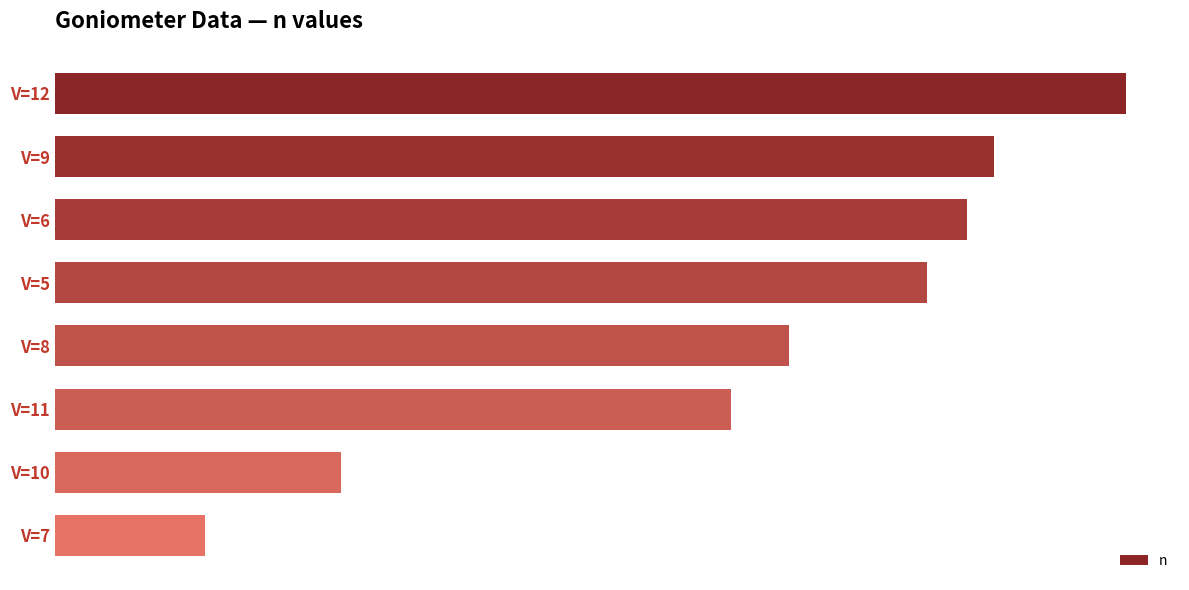

Does the chart contain any negative values?

No